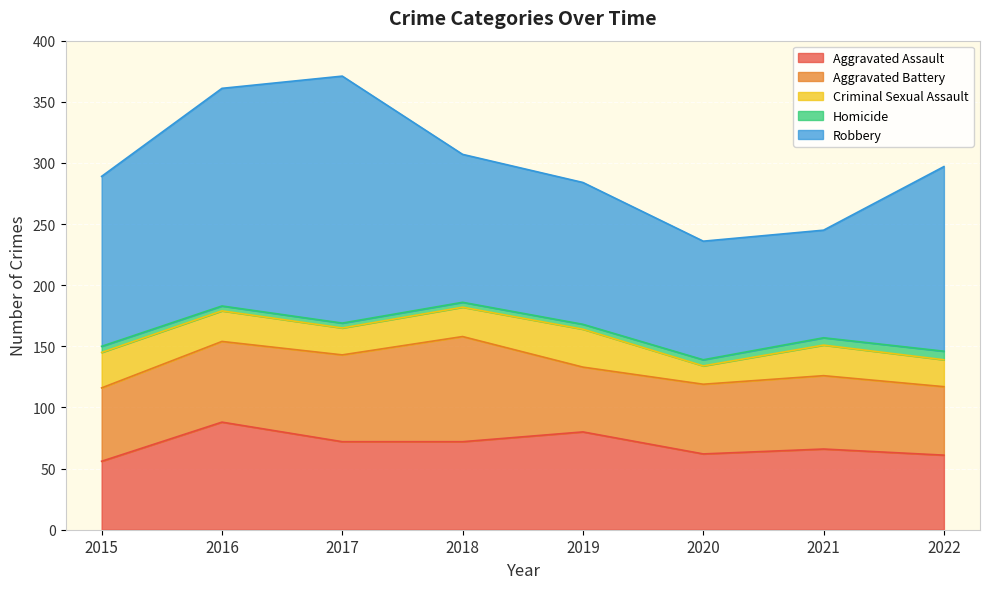

The value of Aggravated Assault at 2021 is 66. True or false?

True